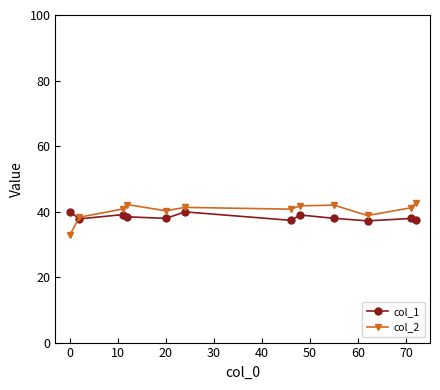

What is the minimum value shown in the chart?

32.9